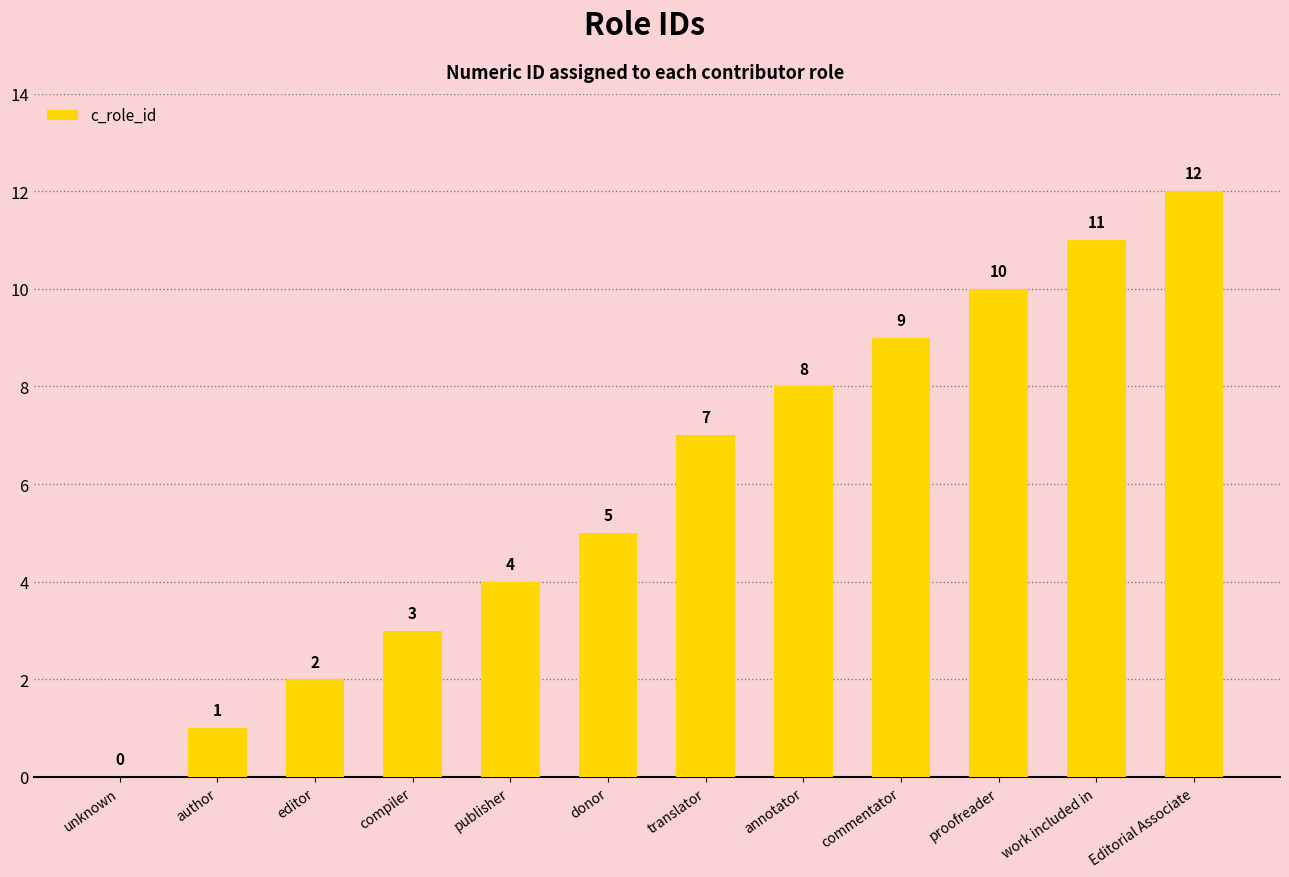

The chart shows a value of 1 at compiler. True or false?

False